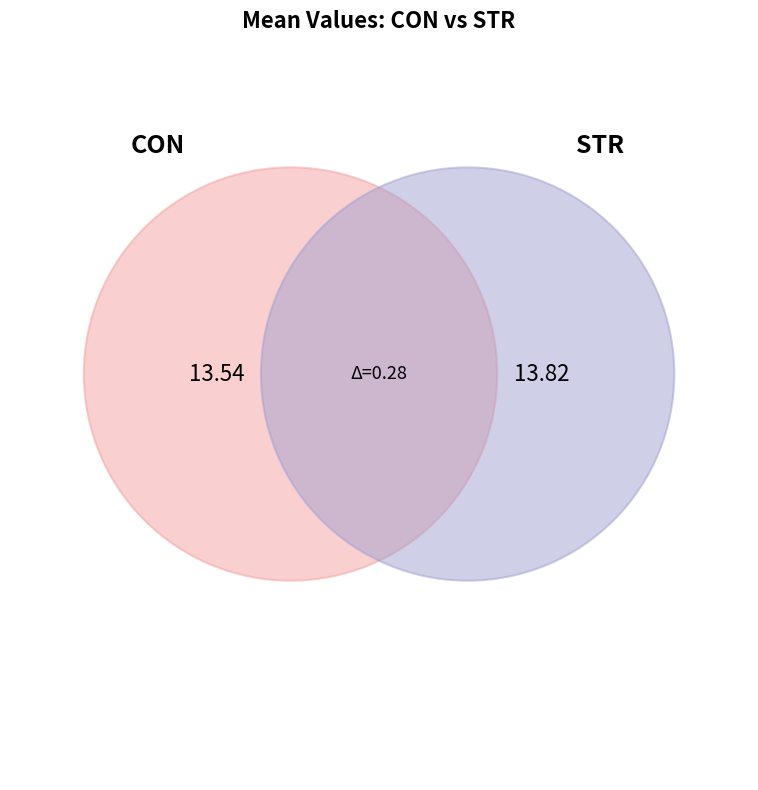

Is it true that STR is 64% of the pie?

False